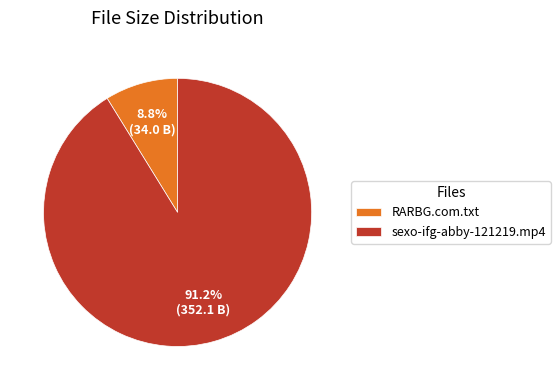

Is the sum of sexo-ifg-abby-121219.mp4 and RARBG.com.txt greater than half?

Yes